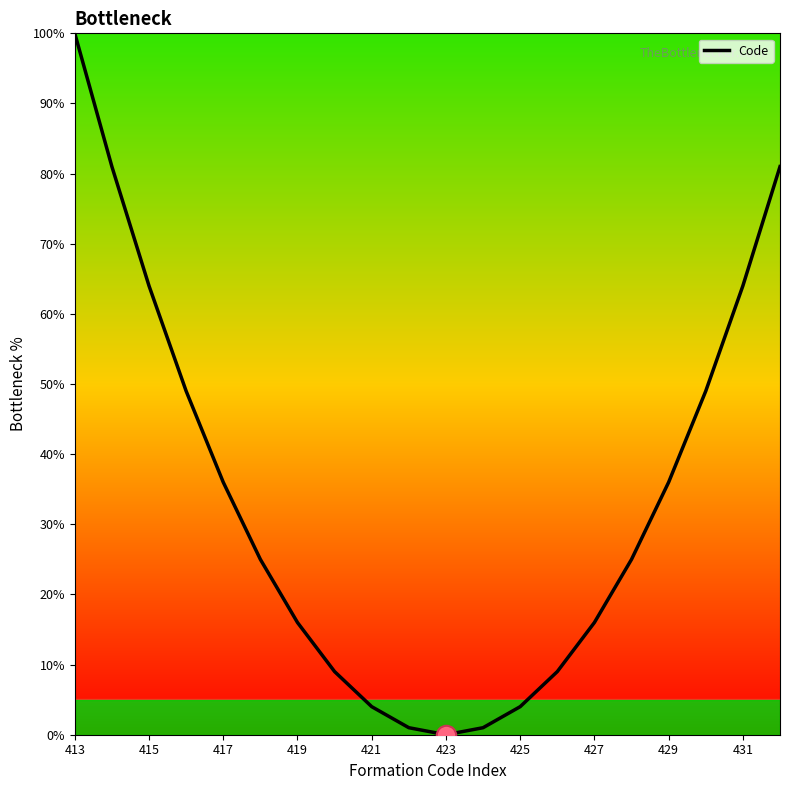

What is the difference between the maximum and minimum values?

100.0